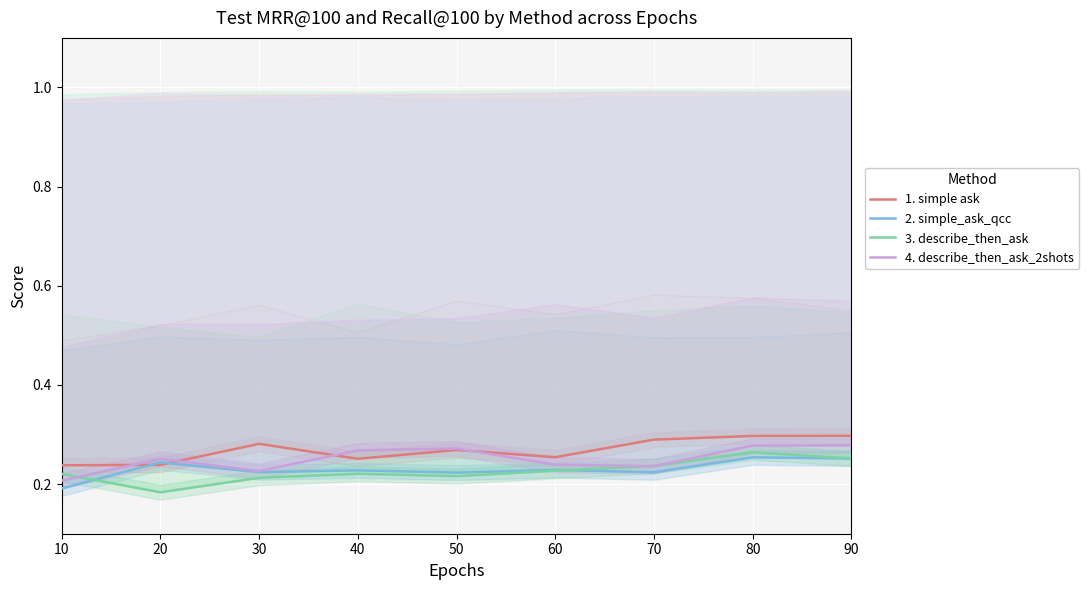

At which category is the sum across all series the highest?

80